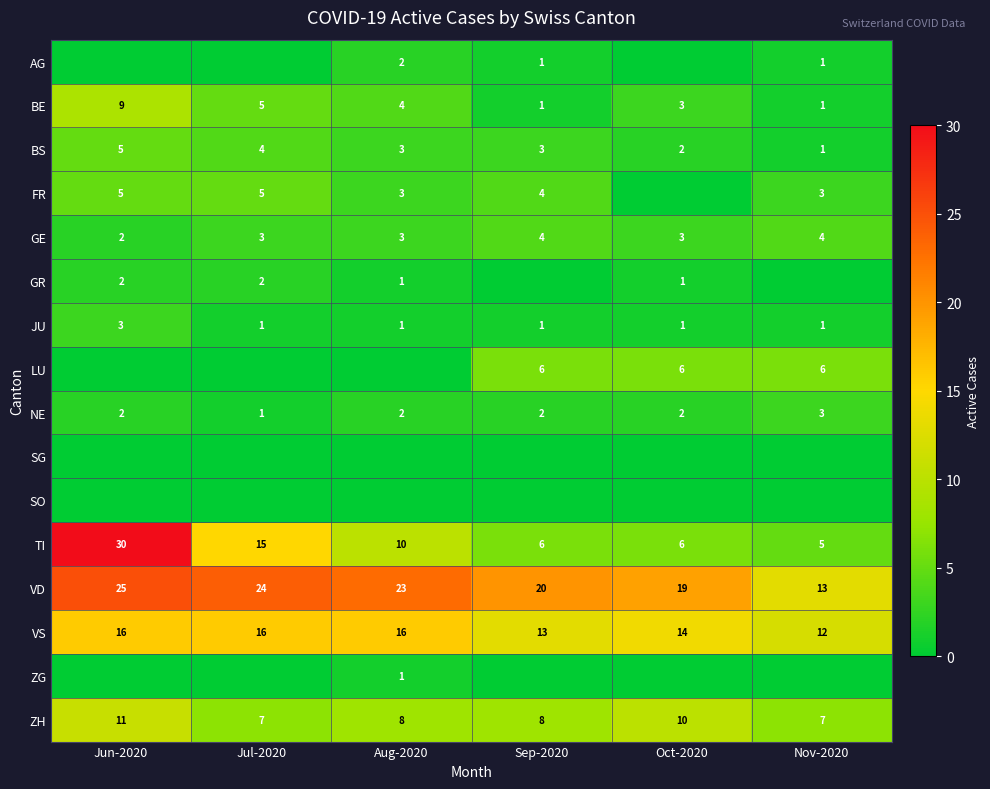

How many BS values are between 2 and 4?

4